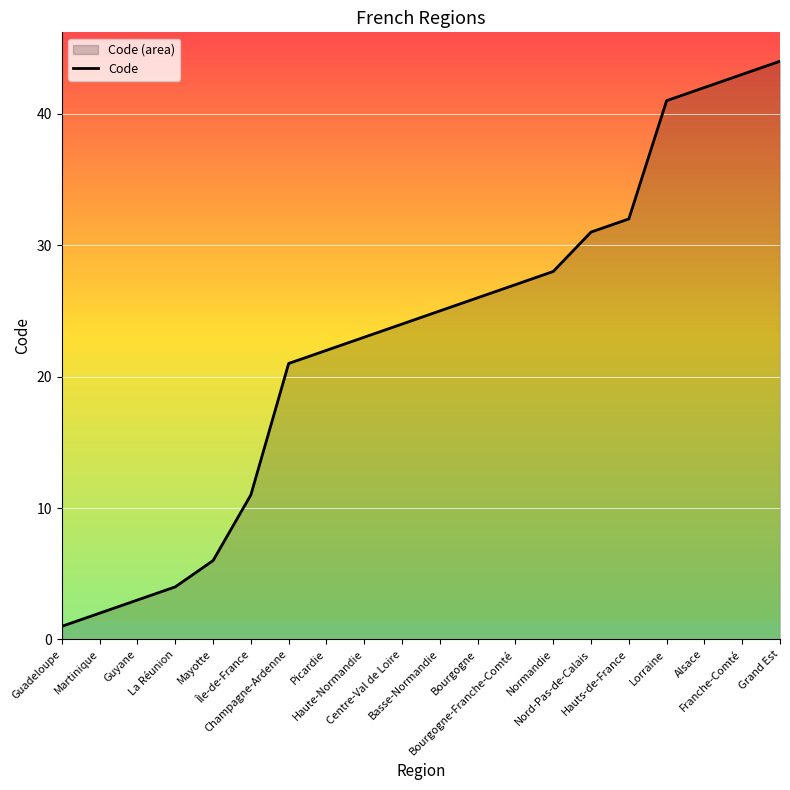

Count the number of categories in the chart.

20